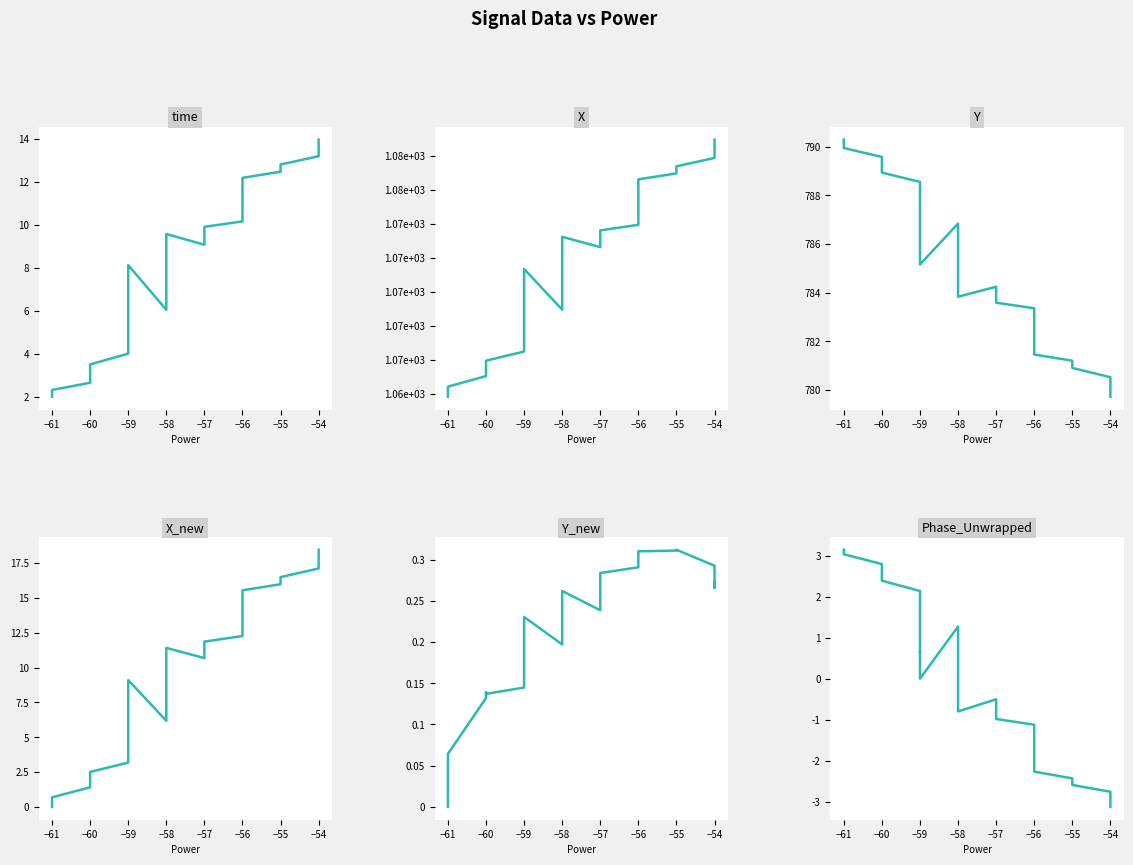

True or false: X and Y_new intersect in this chart.

False